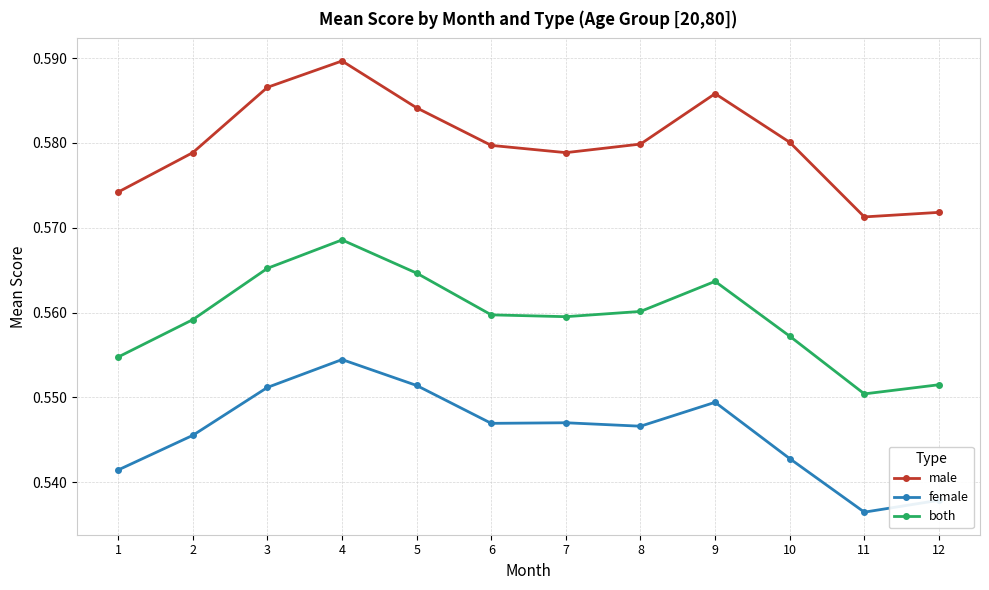

What are all the series names shown in the legend?

male, female, both